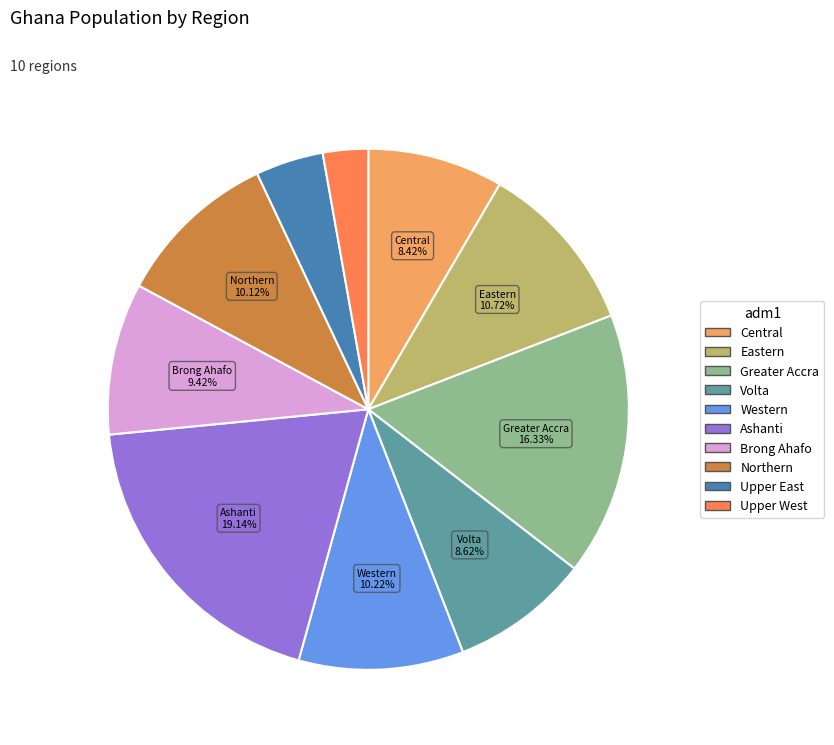

To the nearest percent, what portion does Greater Accra represent?

16%